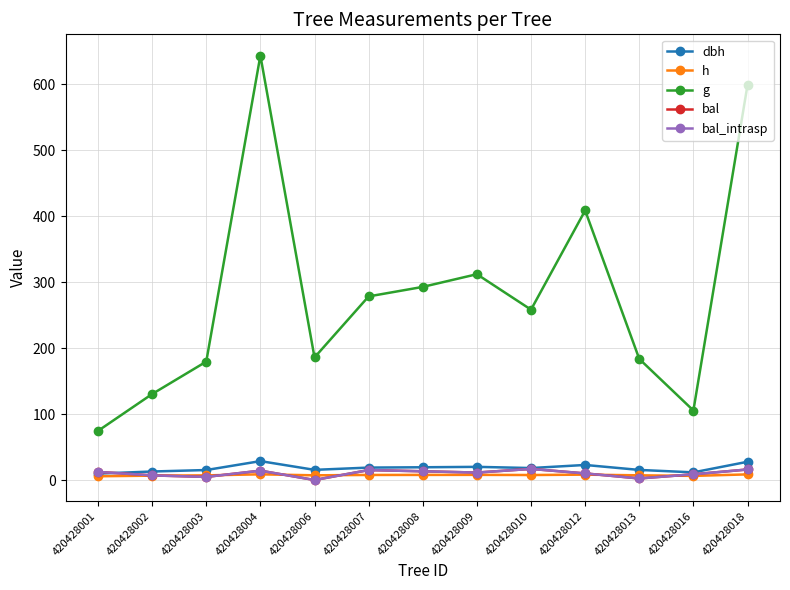

Is this an area chart (filled region under the line)?

No